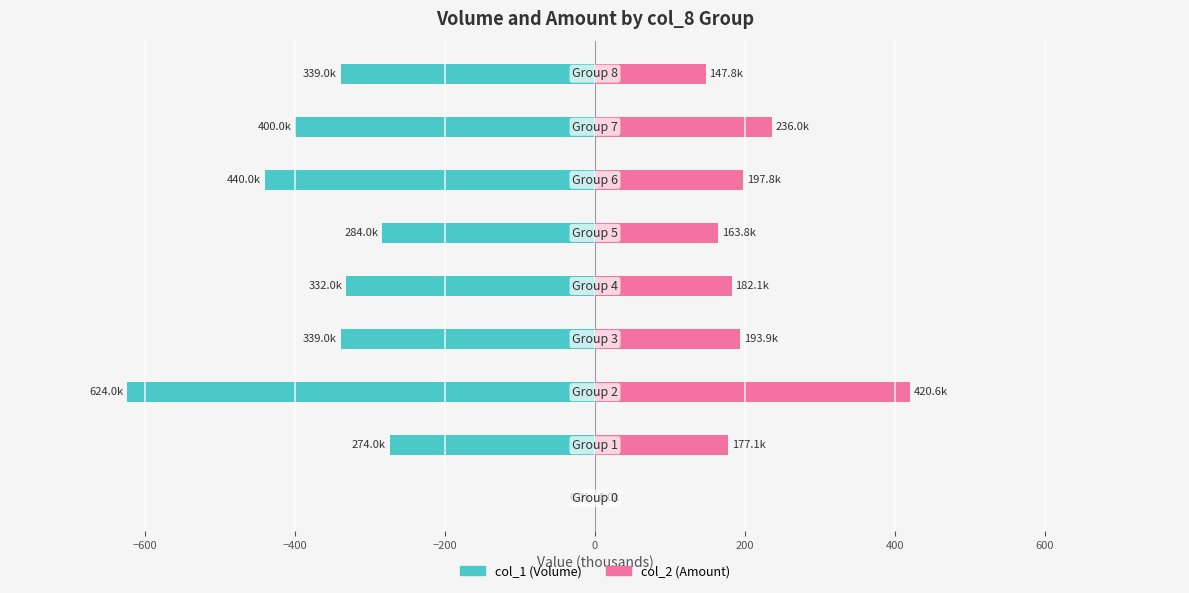

Is it true that col_1 (Volume, 000s) equals -589.8 at 0?

False